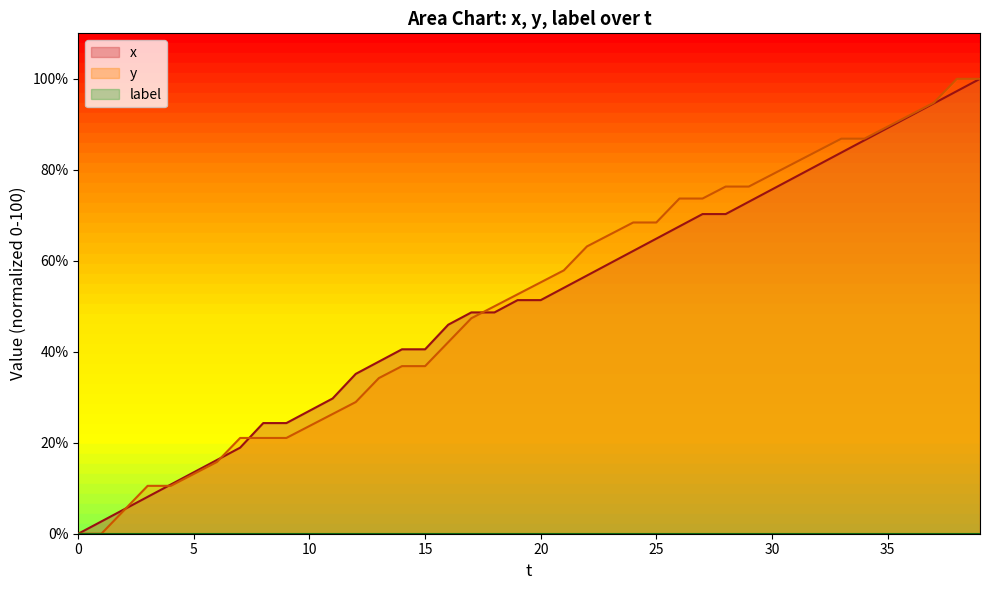

How many series are shown in this chart?

3